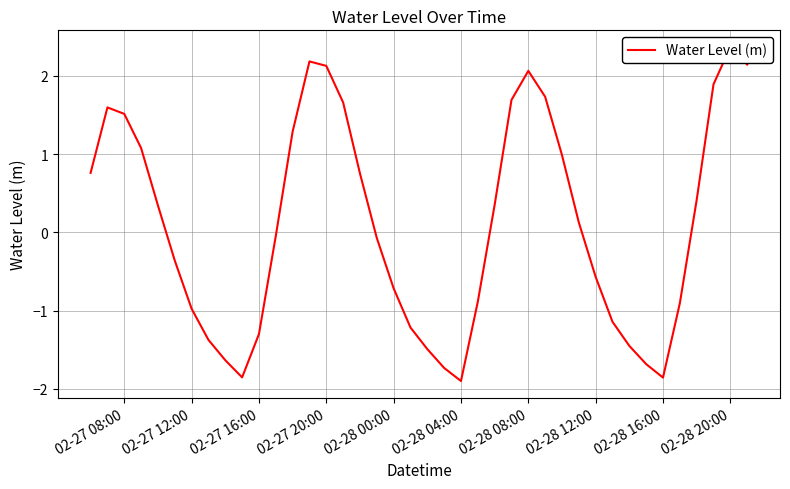

What is the sum of all values?

4.0